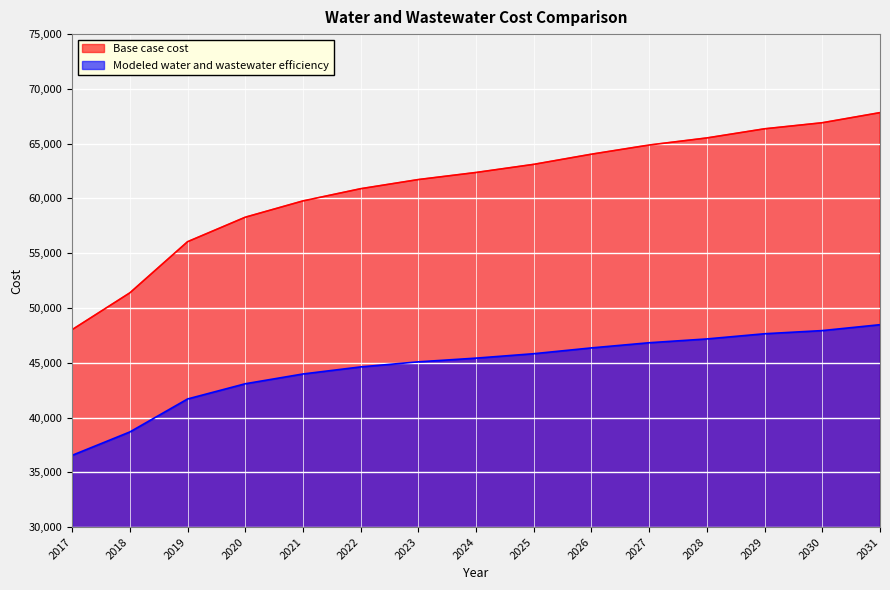

The value of Modeled water and wastewater efficiency at 2022 is 62592.6. True or false?

False